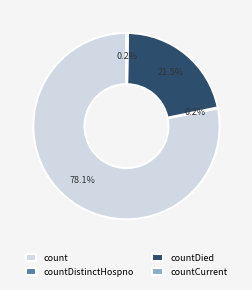

What is the largest slice in the pie chart?

count